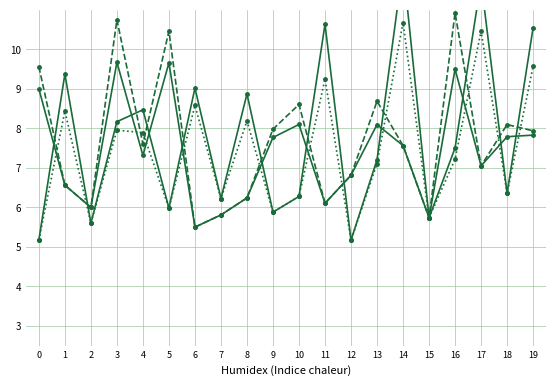

Is this an area chart (filled region under the line)?

No